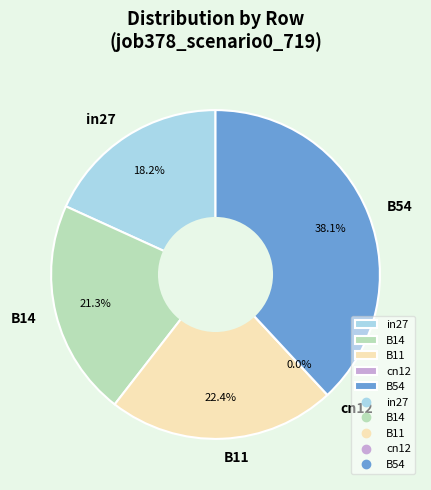

Combined, do B14 and in27 account for over 50%?

No